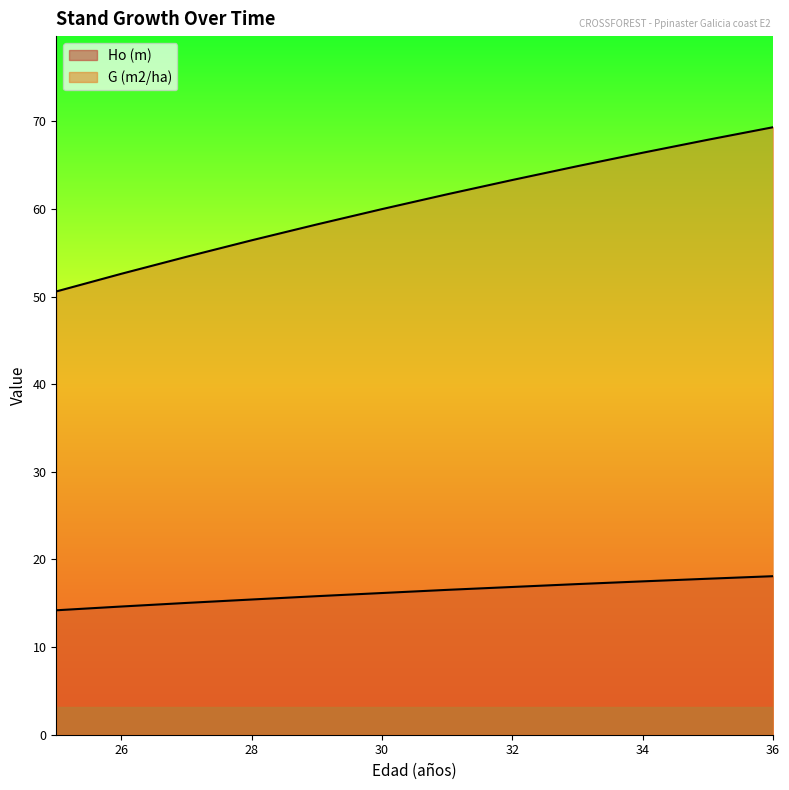

Is it true that G (m2/ha) equals 64.9 at 33?

True